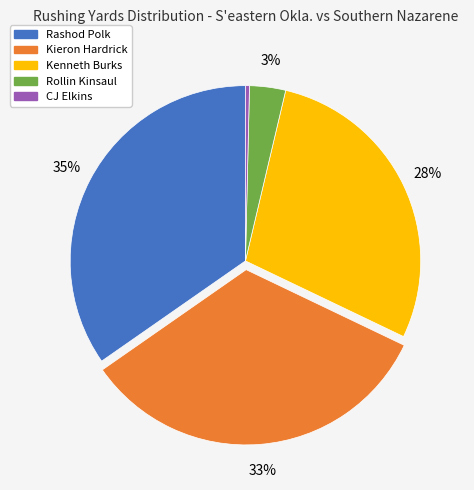

To the nearest percent, what is the difference between the CJ Elkins and Kieron Hardrick slice percentages?

33%